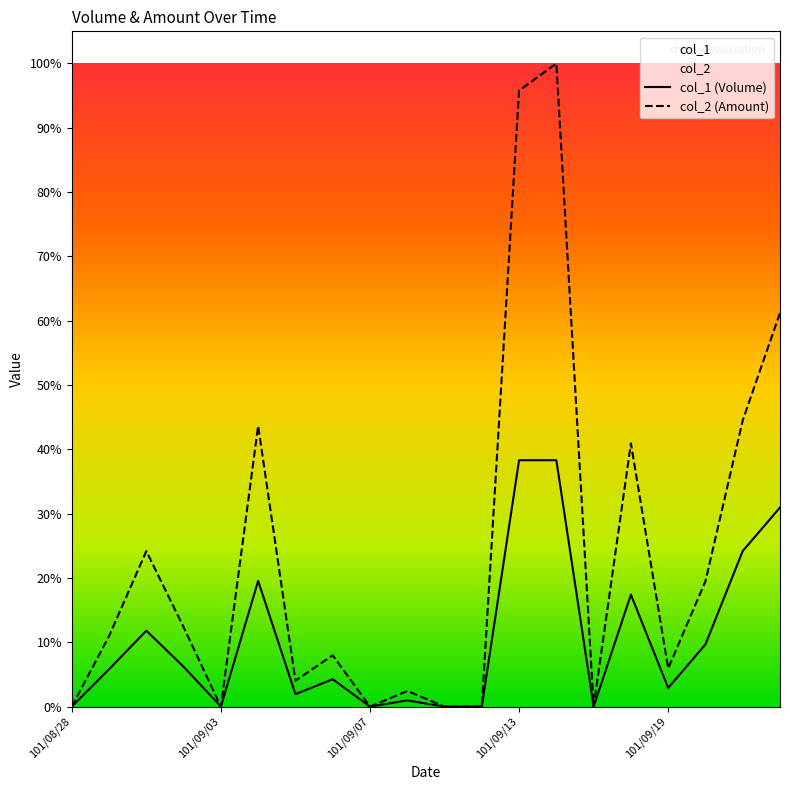

Which series has the largest total across all categories?

col_2 (Amount)